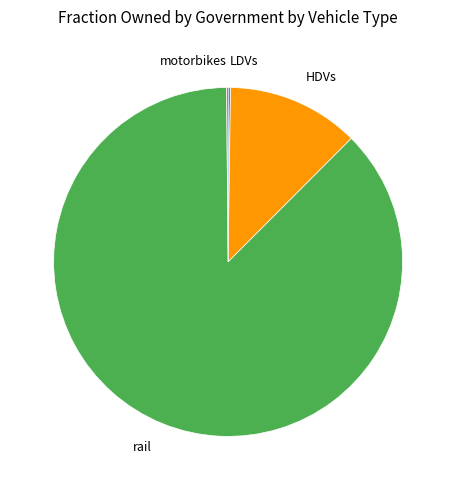

Does rail account for over 50% of the chart?

Yes